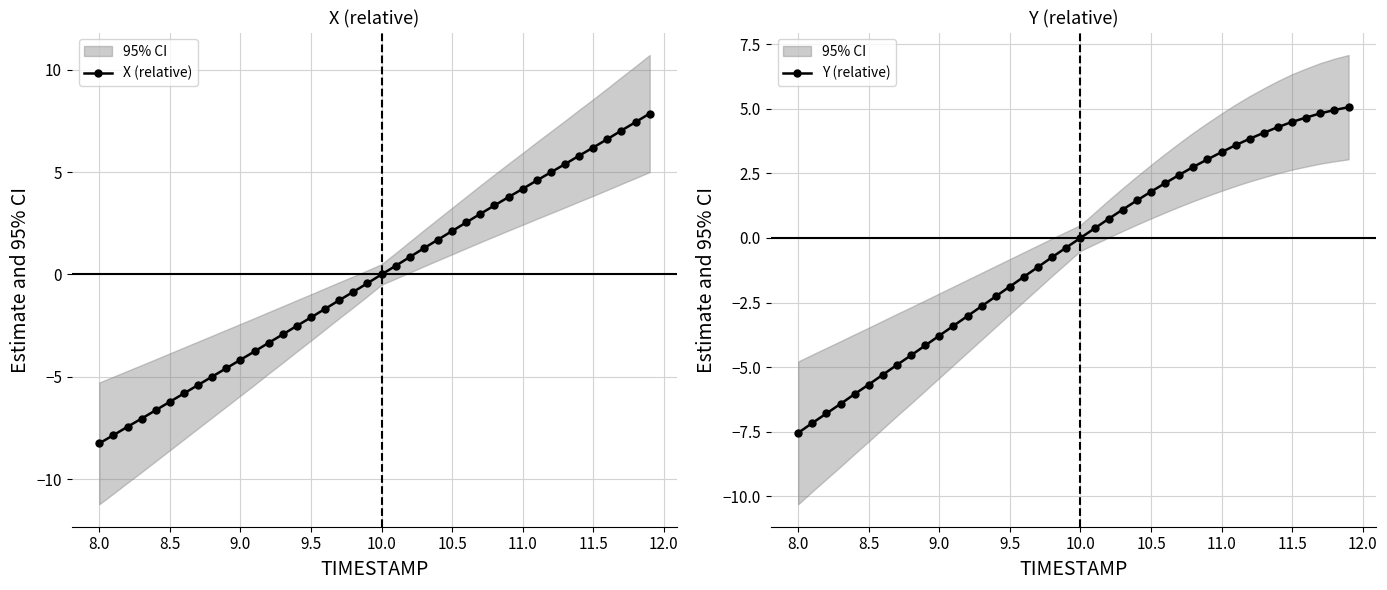

True or false: Y (relative) has a value of 1.2 at 11.0.

False